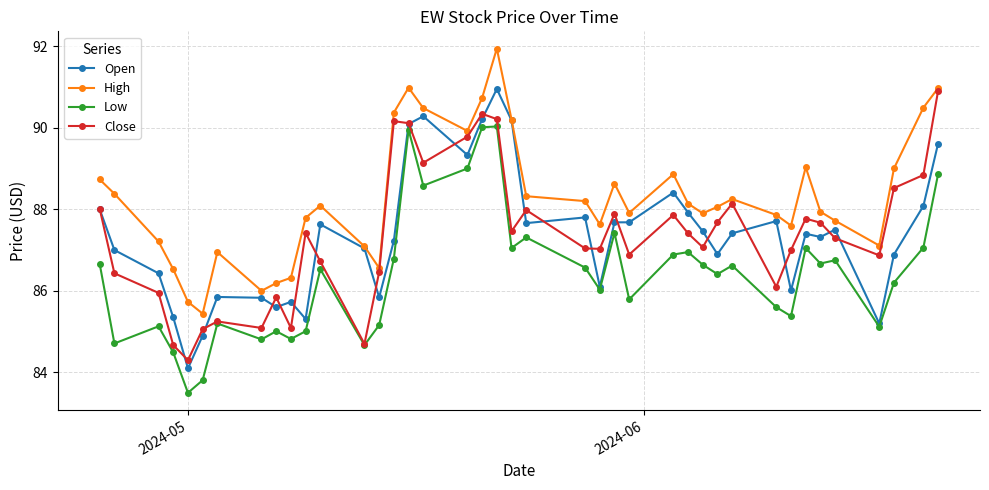

Which series has the largest total across all categories?

High